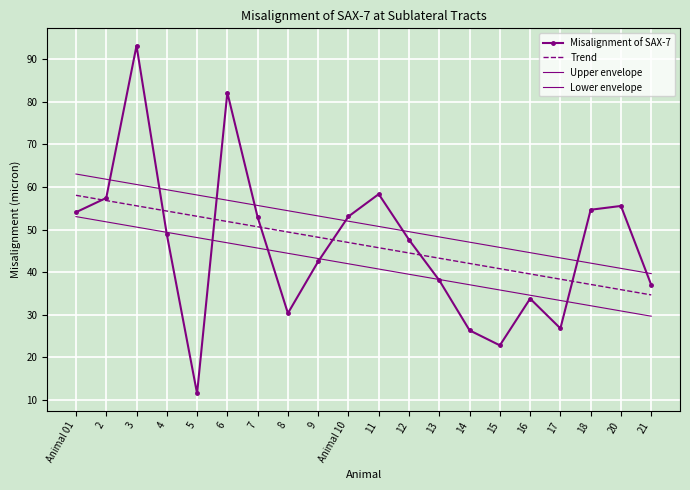

What are all the series names shown in the legend?

Misalignment of SAX-7, Trend, Upper envelope, Lower envelope